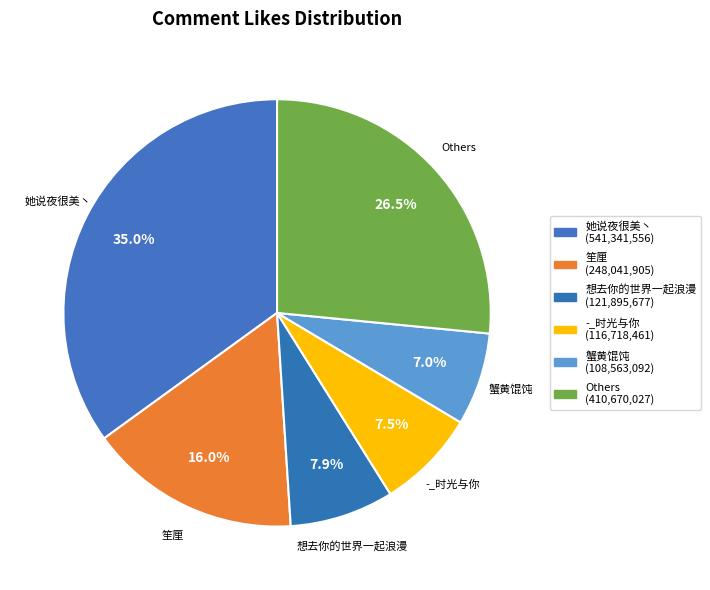

How many slices are in this pie chart?

6